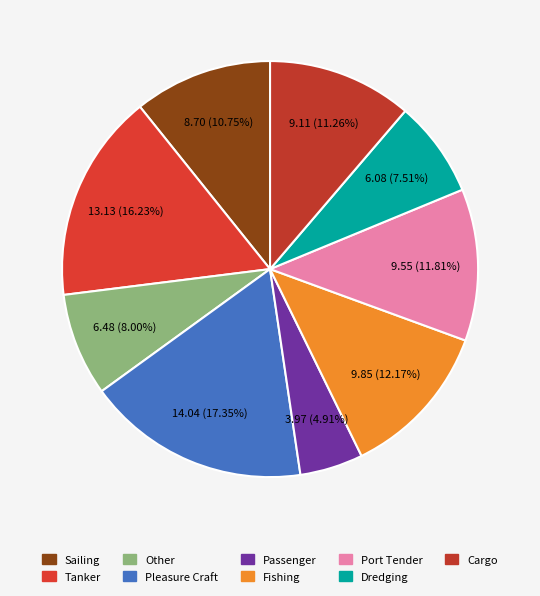

True or false: Passenger accounts for 5% of the total.

True